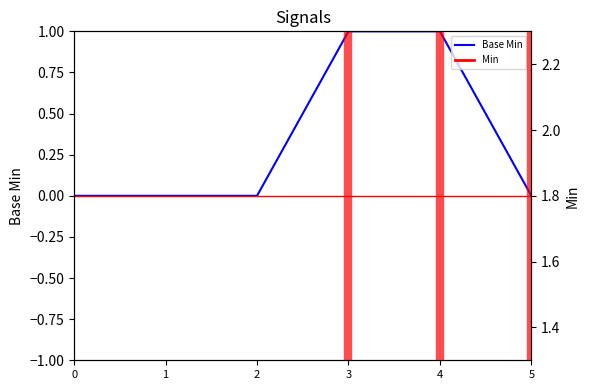

Reading left to right, list all the values displayed in this chart.

0	0	0	1	1	0